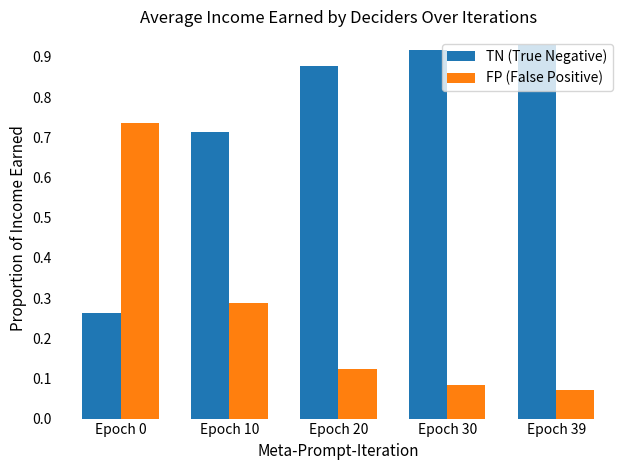

Is the value of FP (False Positive) at Epoch 30 greater than the value of TN (True Negative) at Epoch 39?

No